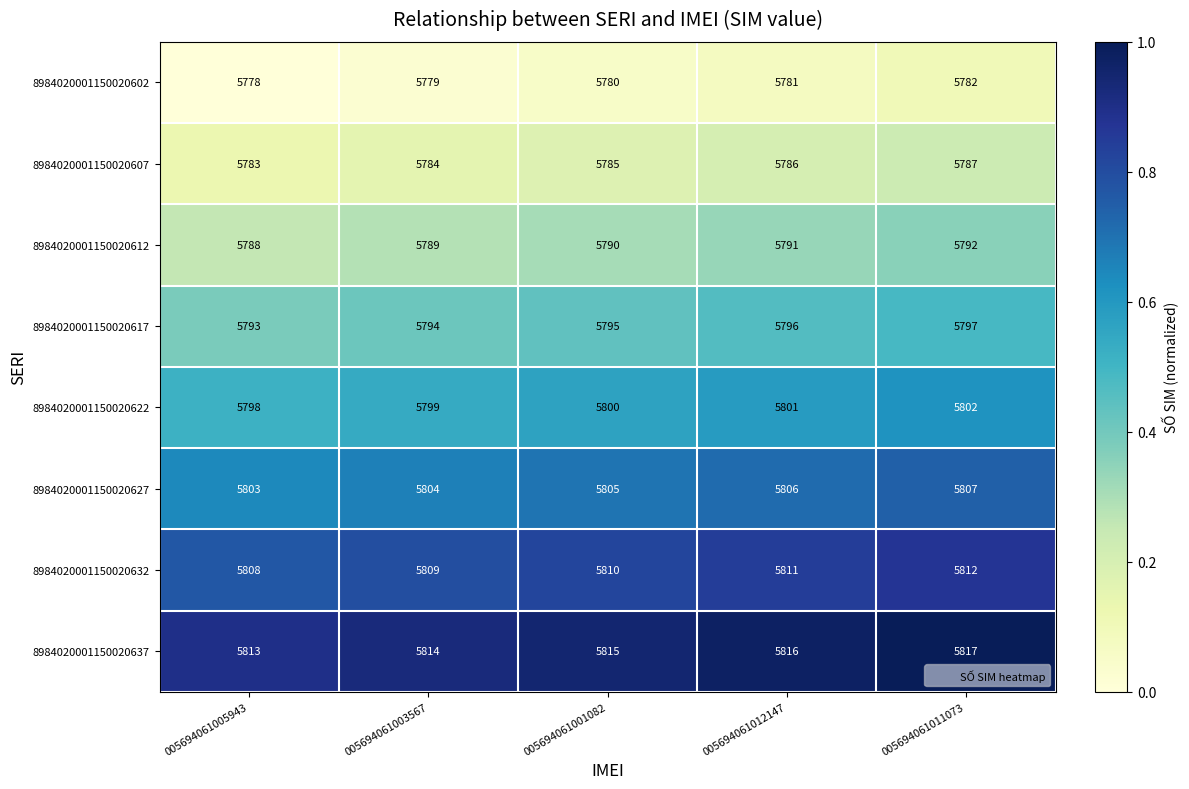

The 8984020001150020627 series shows 9314 at 005694061005943. True or false?

False